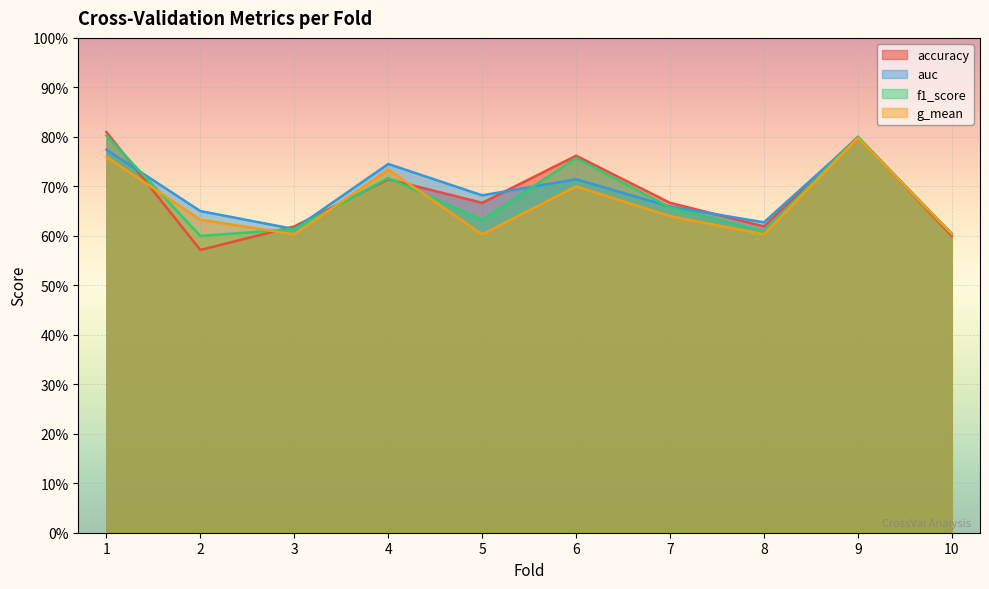

Rank the series by their average value, from highest to lowest.

auc, accuracy, f1_score, g_mean